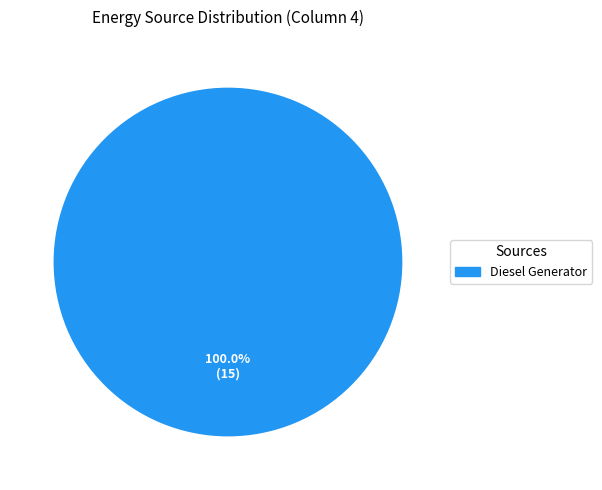

Is there a majority slice in this chart?

Yes